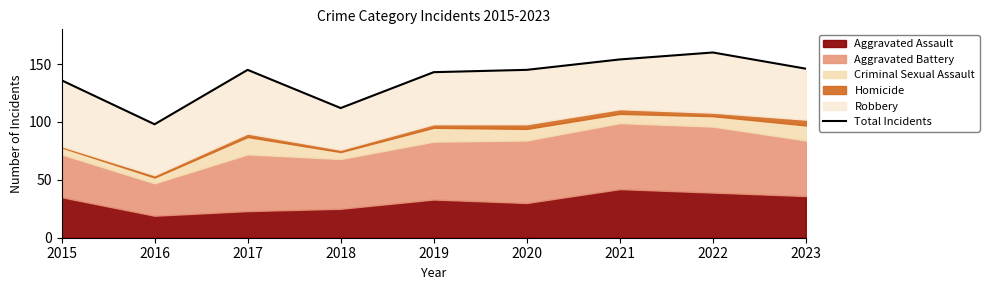

What is the sum of all values?

1239